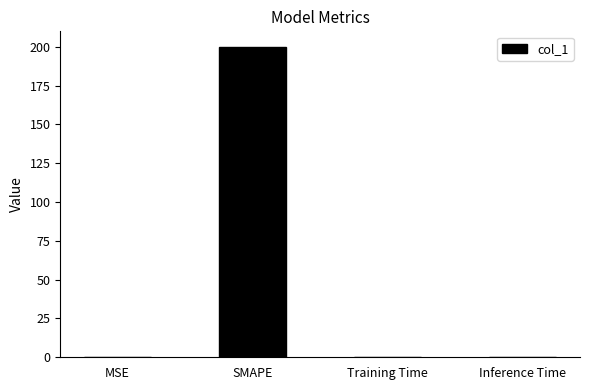

What is the greatest value displayed?

200.0